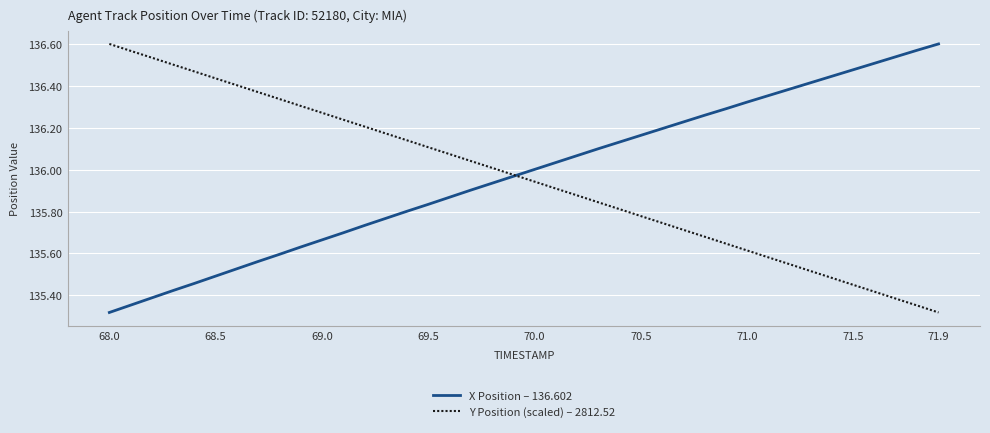

How many lines are shown in the chart?

2